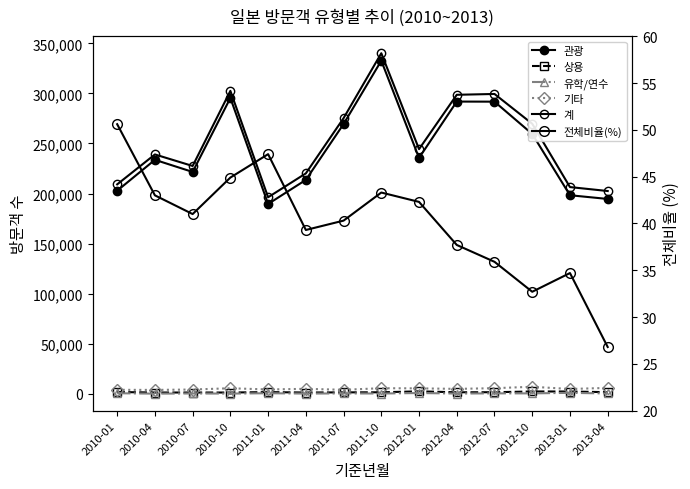

What is the difference between the second highest and minimum values in the 유학/연수 series?

603.0